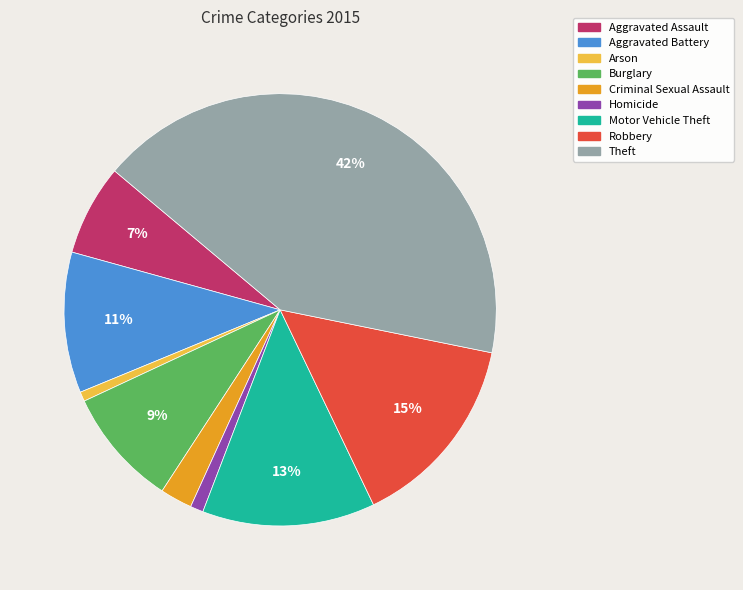

Which has a higher value, Aggravated Assault or Theft?

Theft